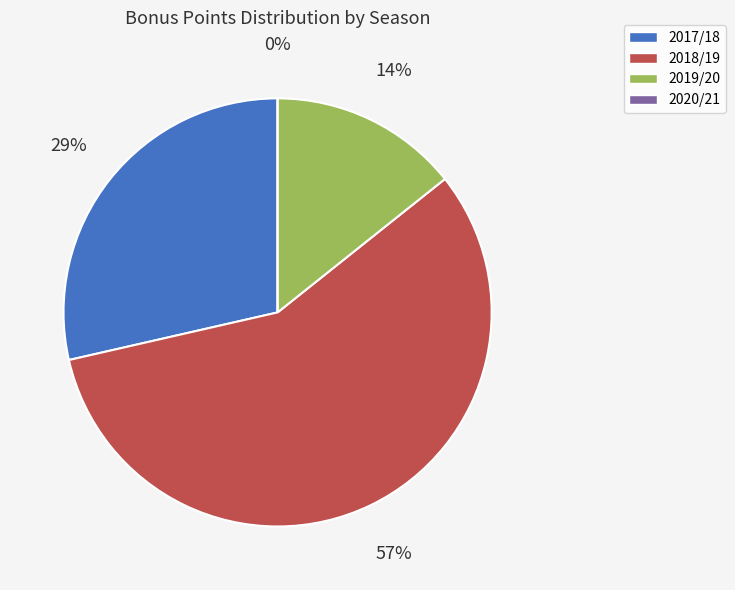

The 2017/18 (assists=3) slice represents 23% of the pie. True or false?

False